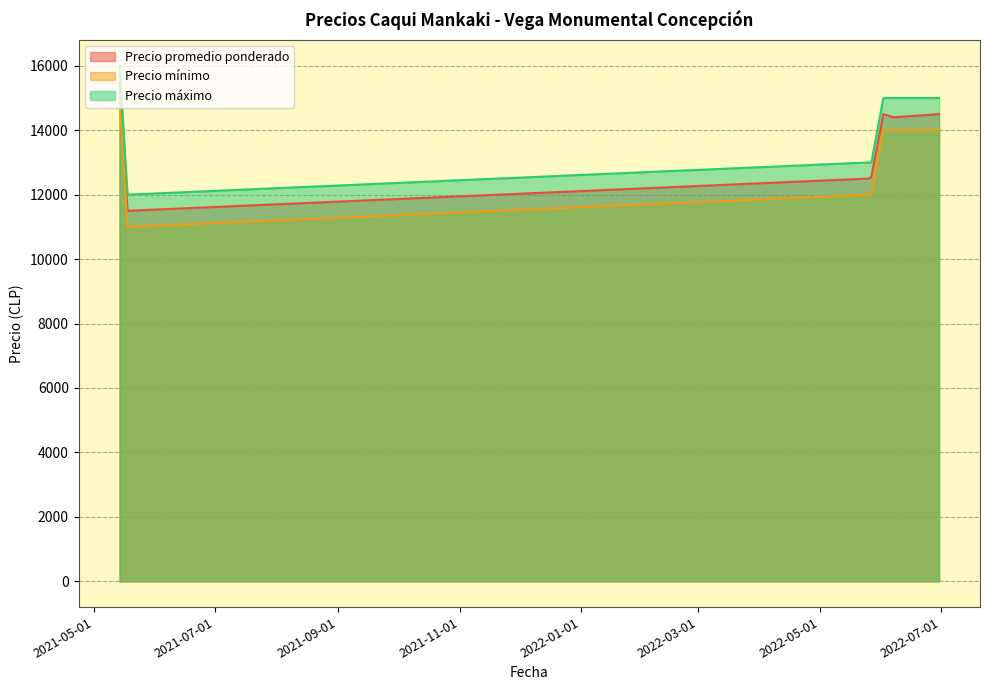

Rank the series at 2021-05-14 from lowest to highest value.

Precio mínimo, Precio promedio ponderado, Precio máximo